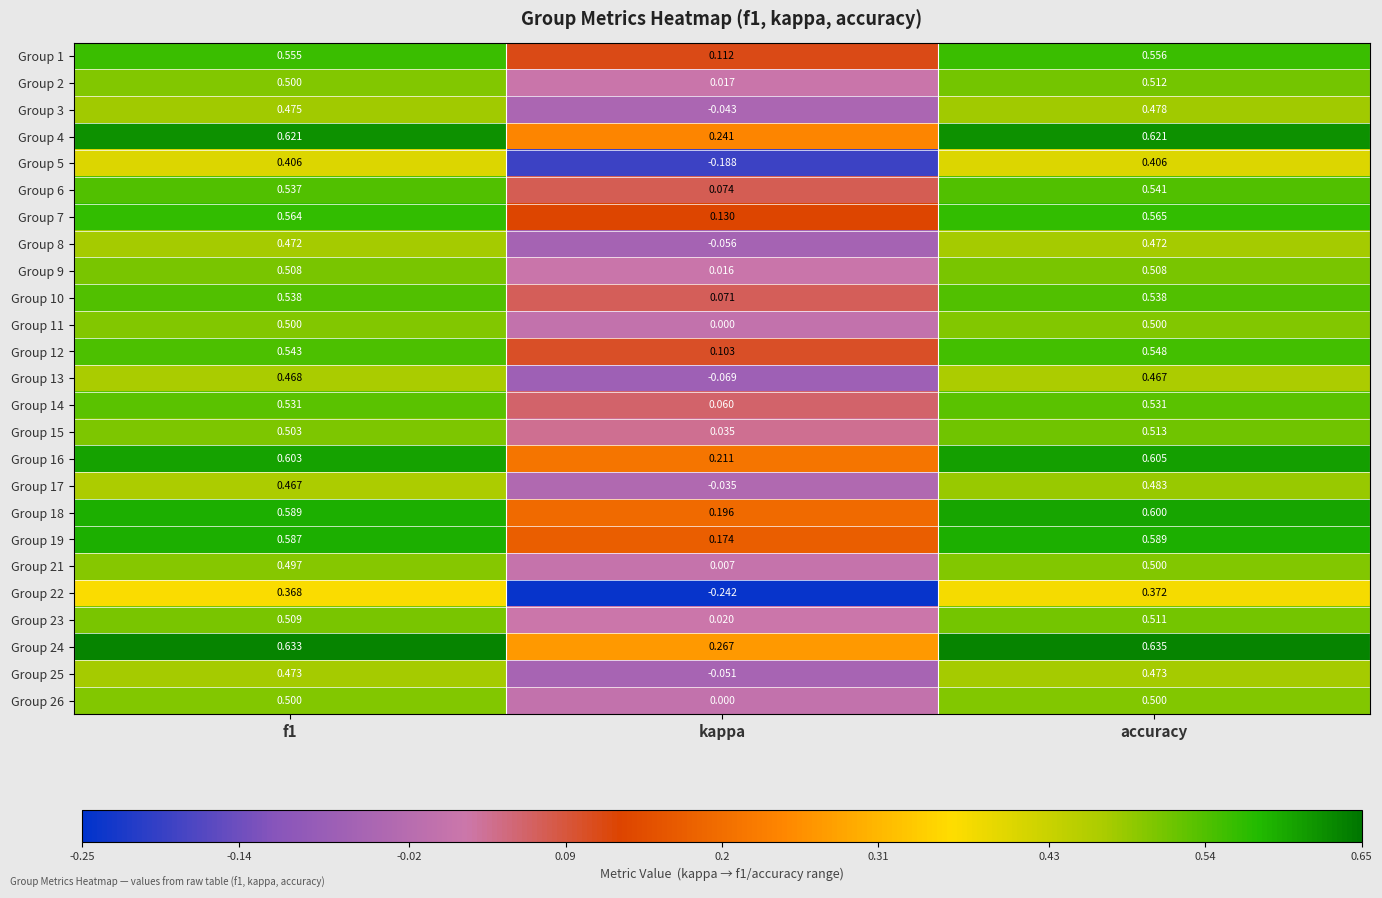

At how many categories does at least one series exceed 0?

3